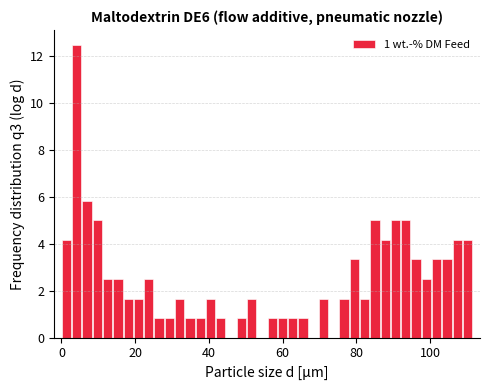

Read against the x-axis, roughly where is the centre of the tallest bar?

4